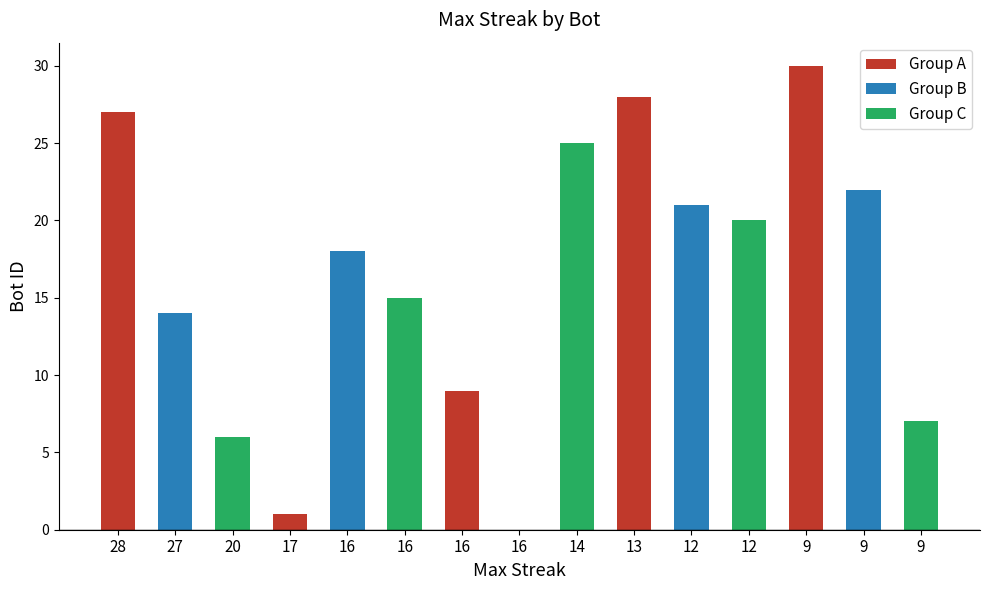

How many categories are shown in the chart?

15